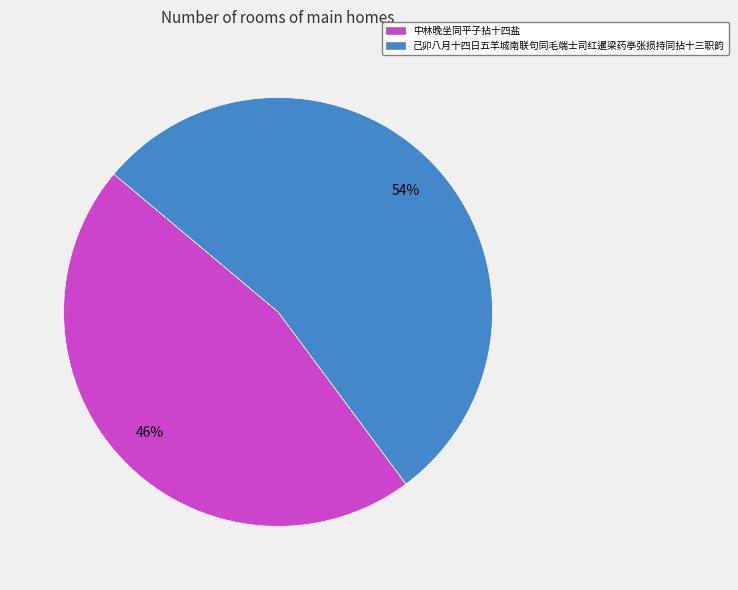

Is the sum of 己卯八月十四日五羊城南联句同毛端士司红暹梁药亭张损持同拈十三职韵 and 中林晚坐同平子拈十四盐 greater than half?

Yes